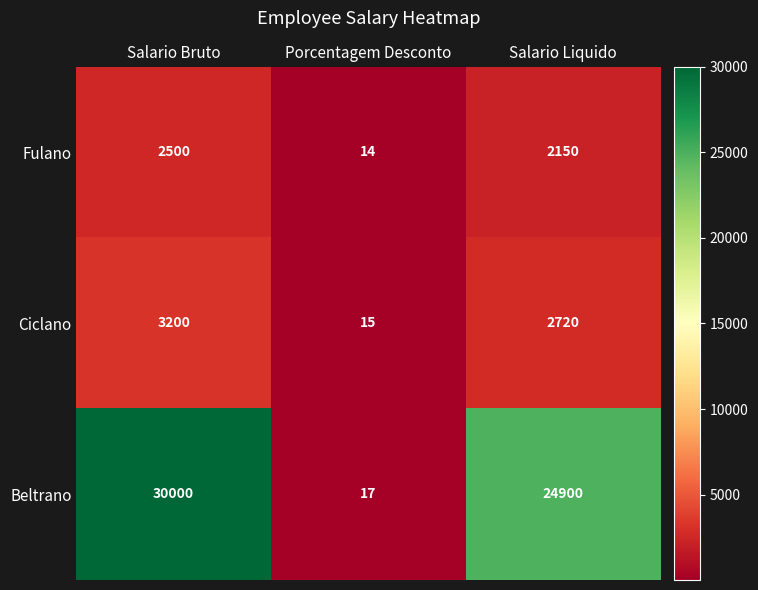

Is it true that Fulano equals 3561 at Salario Bruto?

False